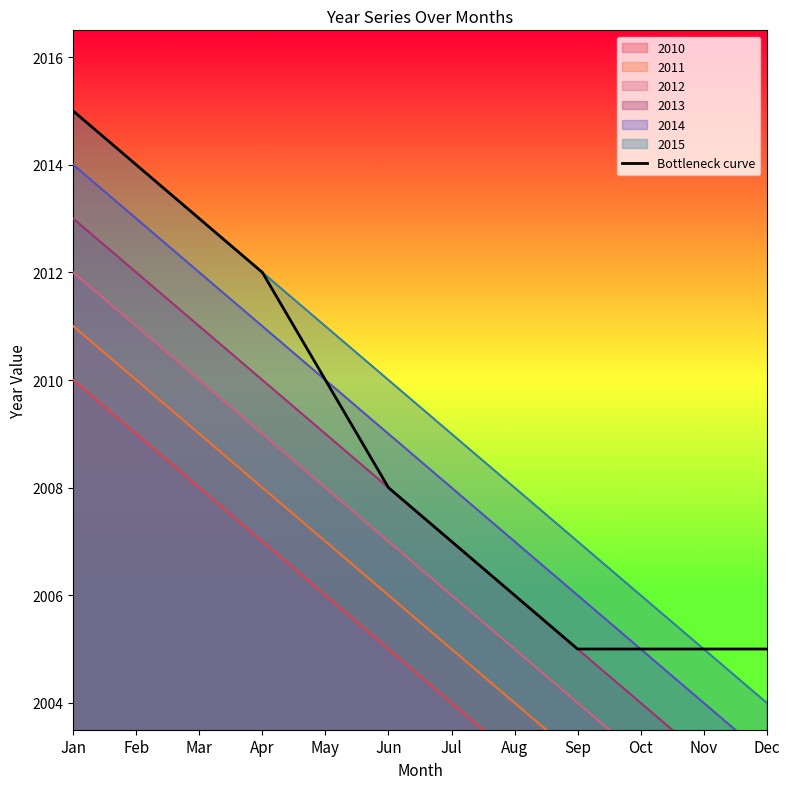

Which category has the highest value across all series?

Jan